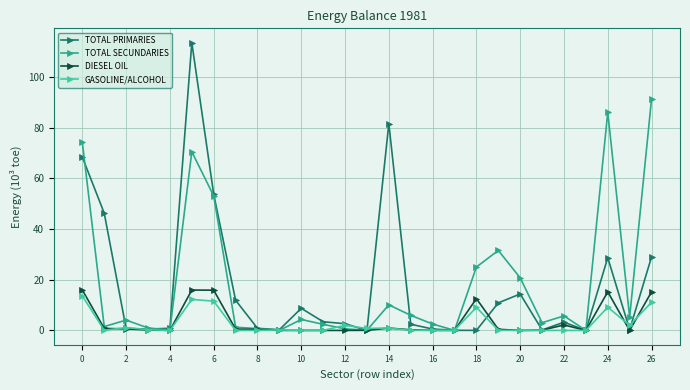

What is the average value of the TOTAL PRIMARIES series?

17.9